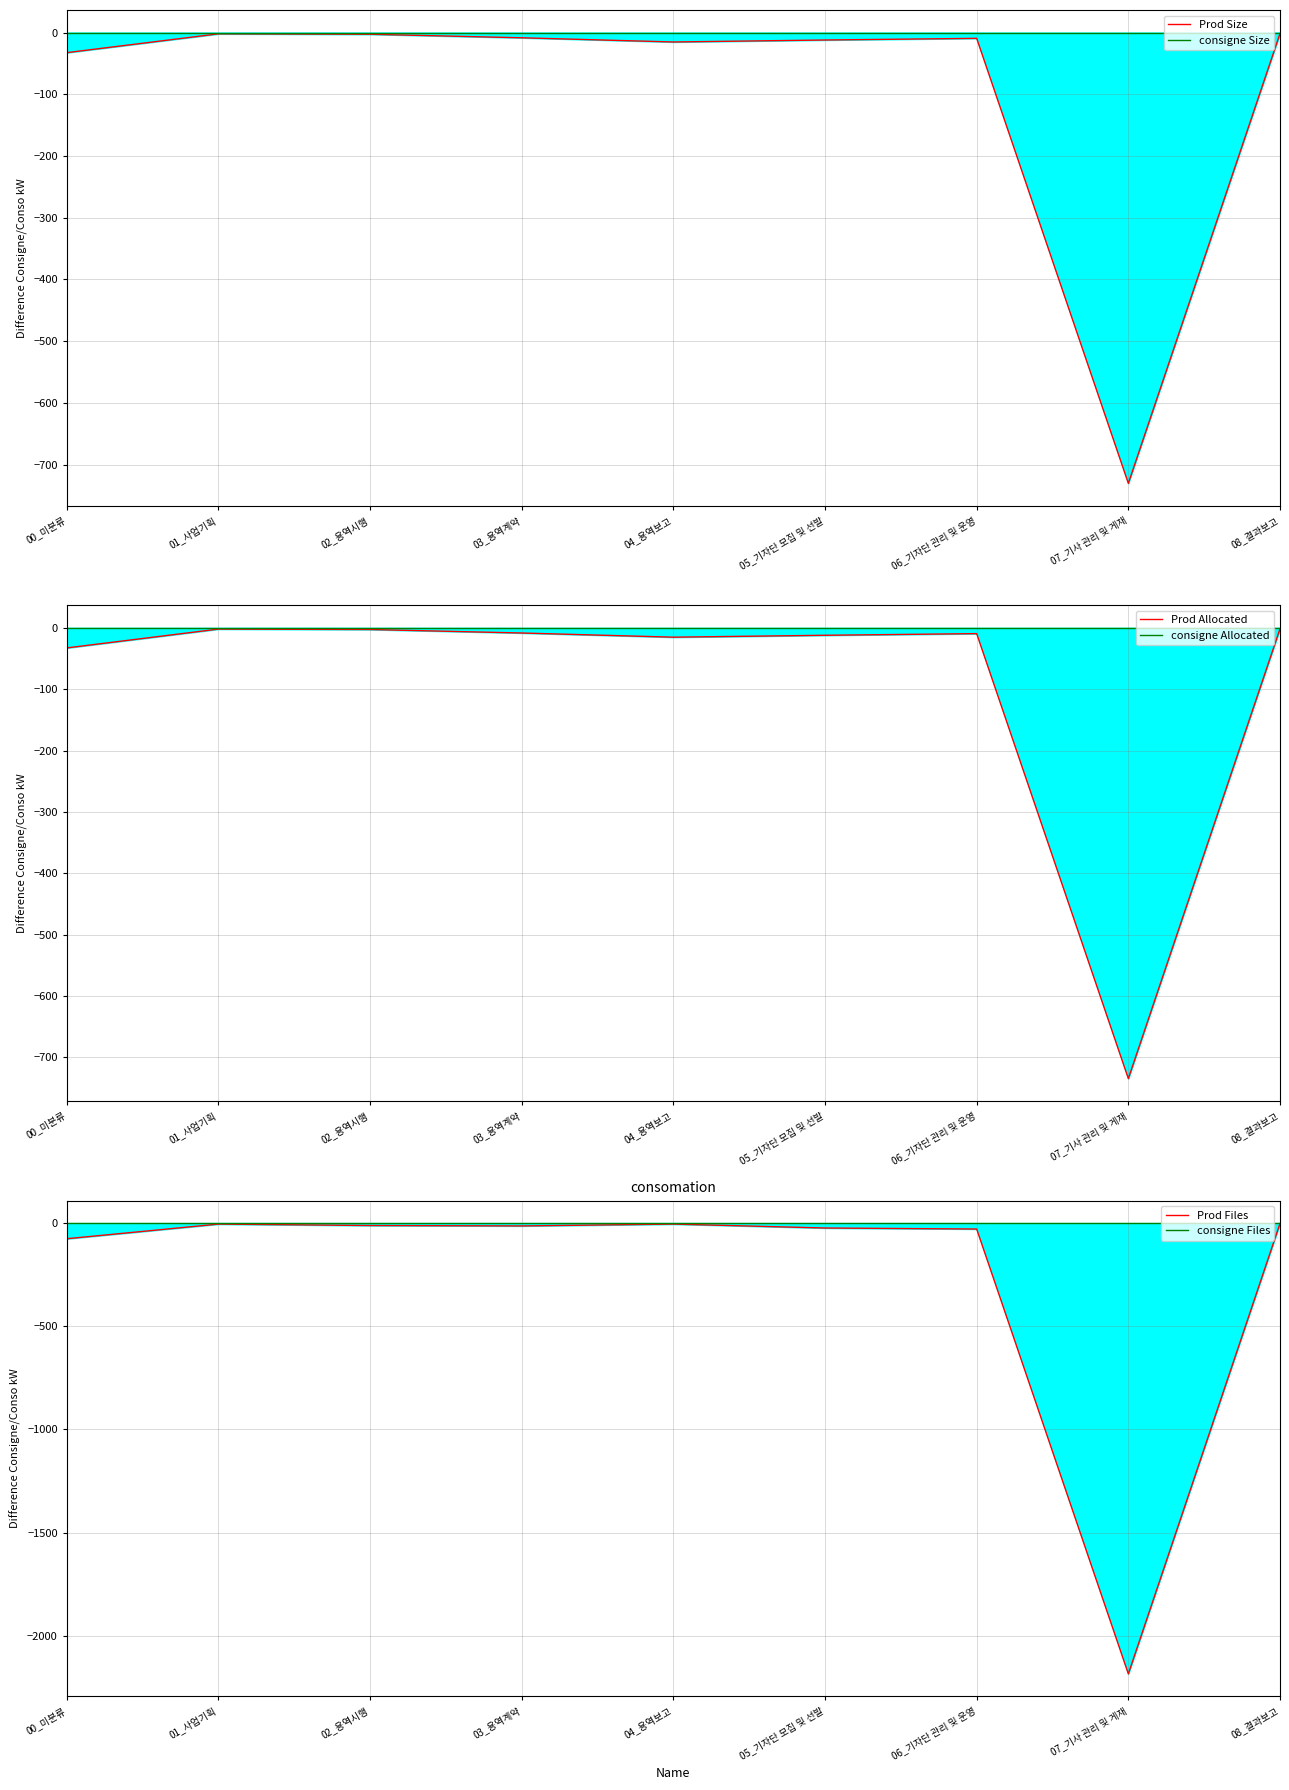

True or false: Prod Size has more than 0 interior local peaks.

True